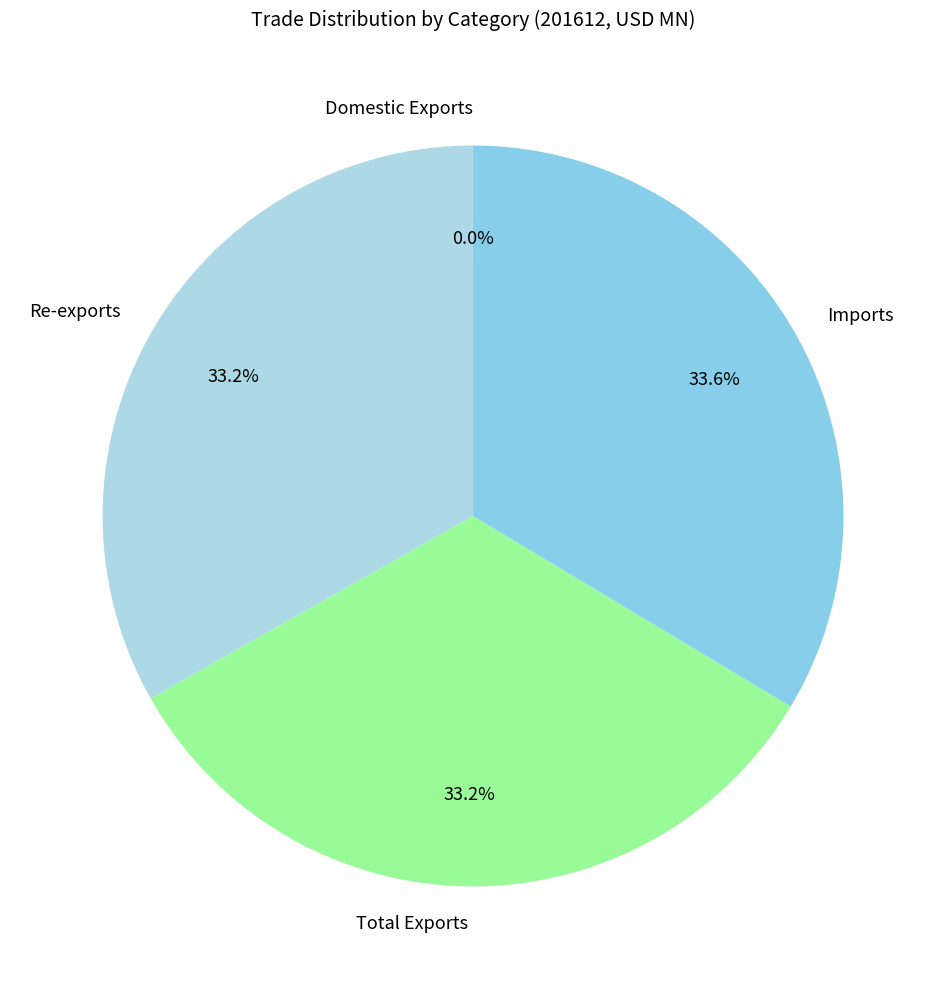

What is the ratio of the value at Imports to the value at Total Exports?

1.0